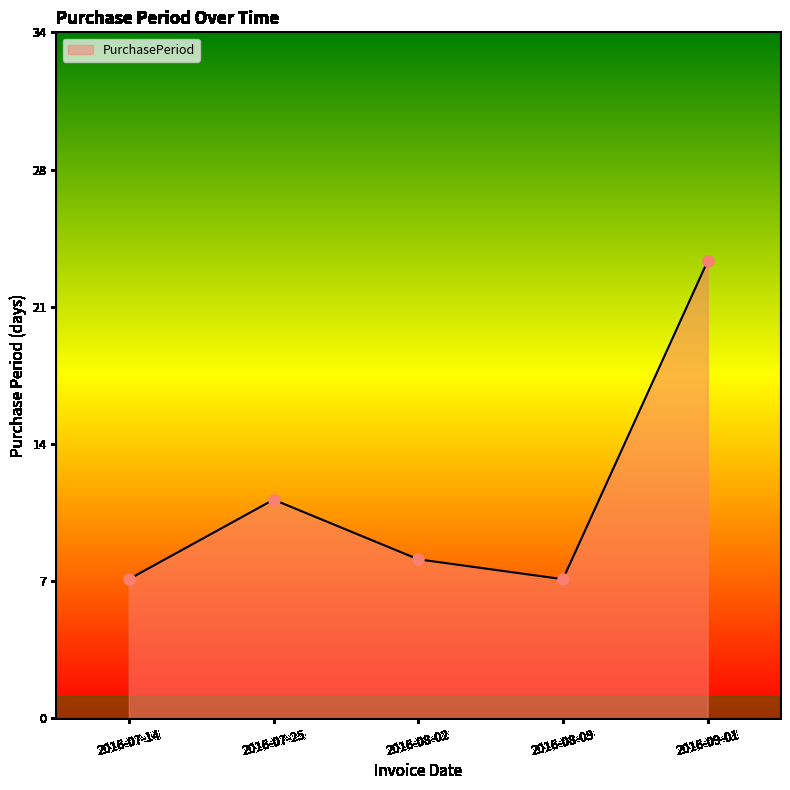

Reading right to left, transcribe all the data shown in this chart.

23	7	8	11	7